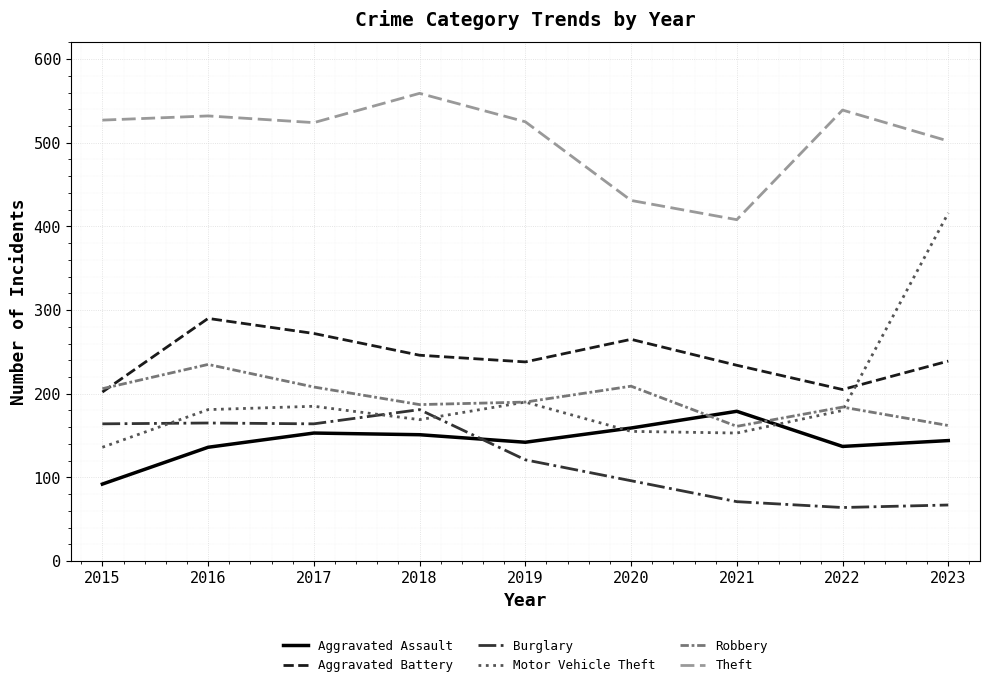

Where is the first local minimum for Aggravated Battery?

2019